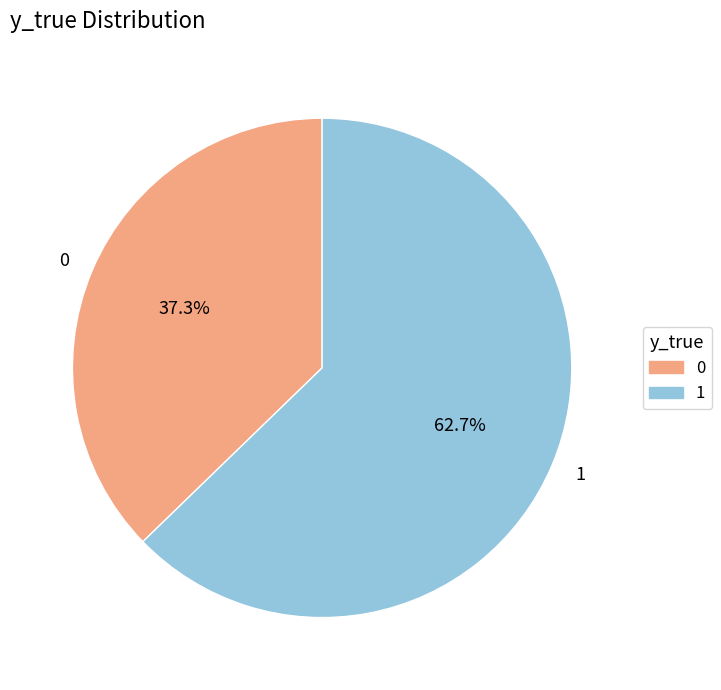

To the nearest percent, what is the difference between the 0 and 1 slice percentages?

25%